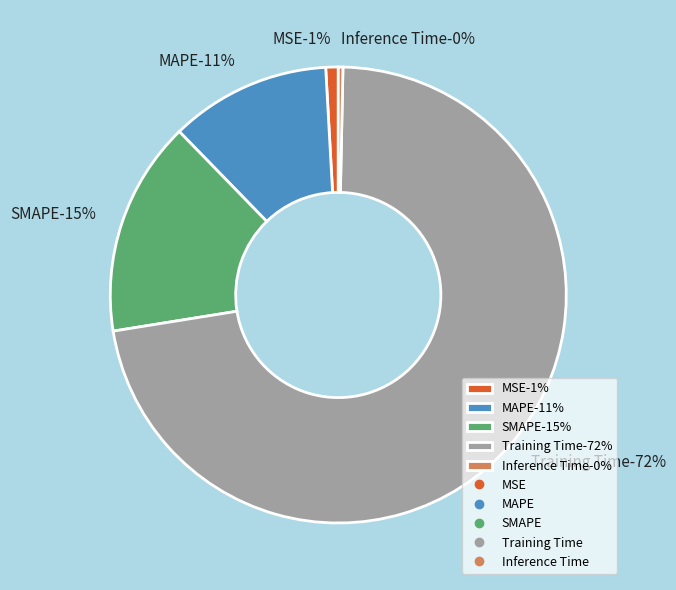

Is Training Time the majority of the pie?

Yes